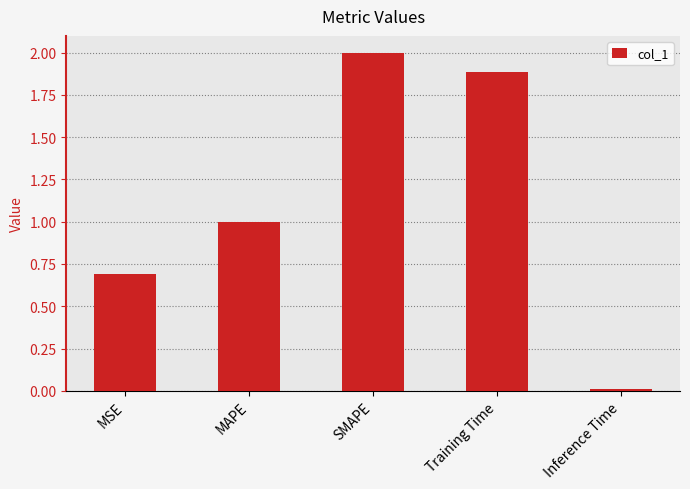

Are the bars horizontal?

No